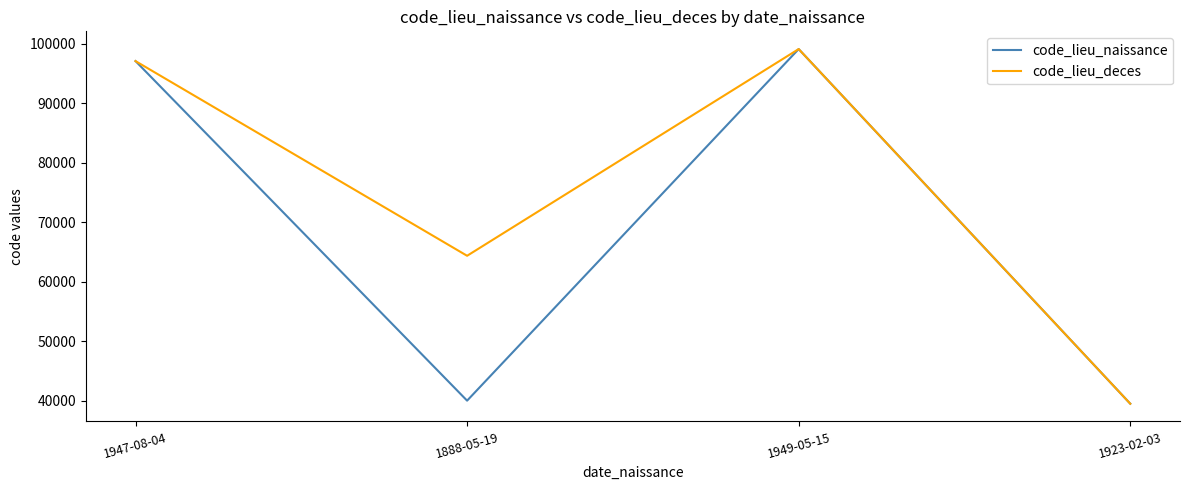

Rank the series at 1888-05-19 from highest to lowest value.

code_lieu_deces, code_lieu_naissance